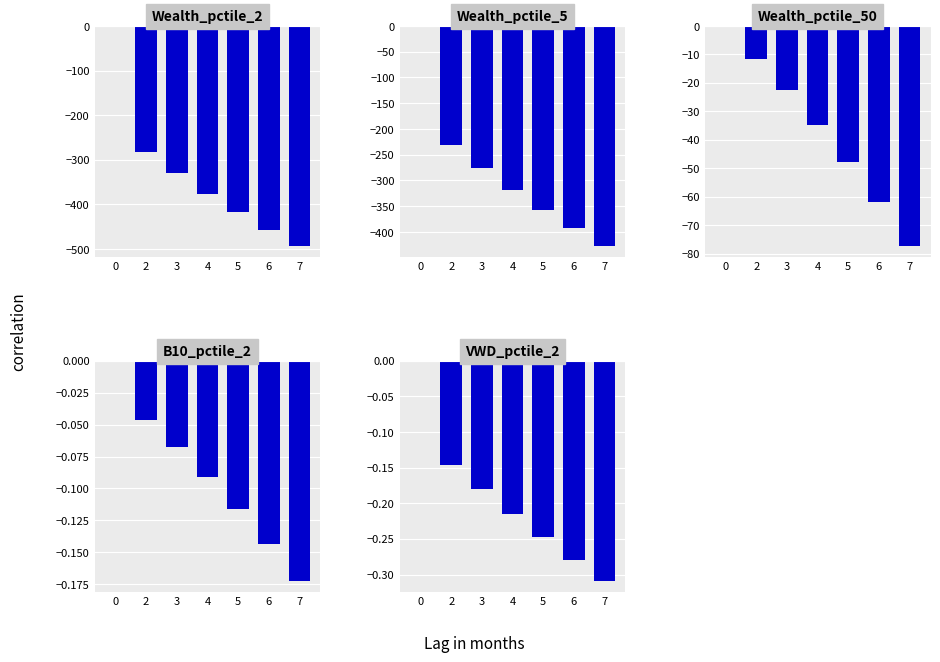

Is the value of Wealth_pctile_5 at 5 greater than the value of Wealth_pctile_2 at 4?

Yes